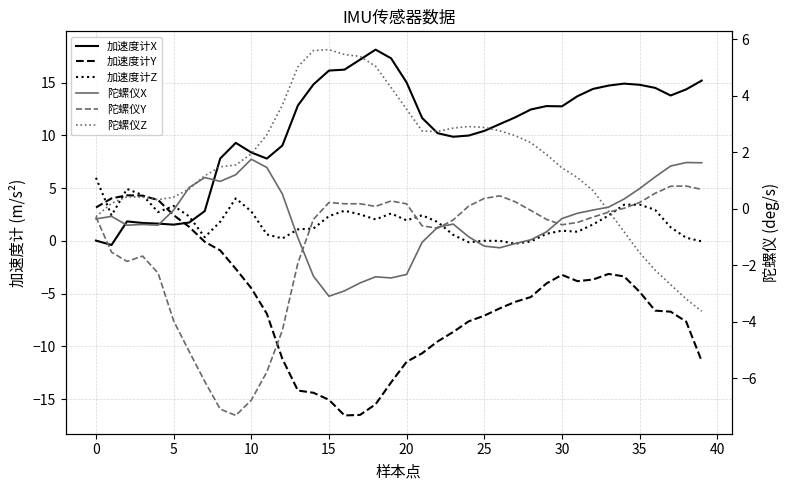

How many lines are shown in the chart?

6